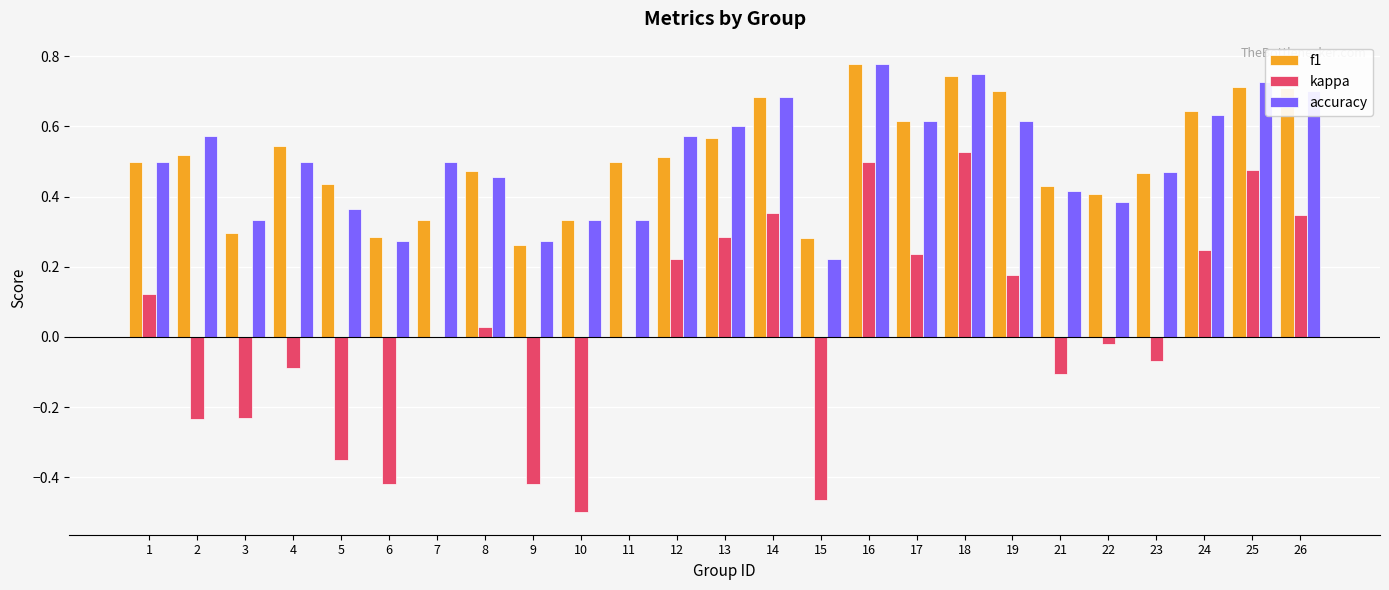

Which series changed the most between 3 and 18?

kappa